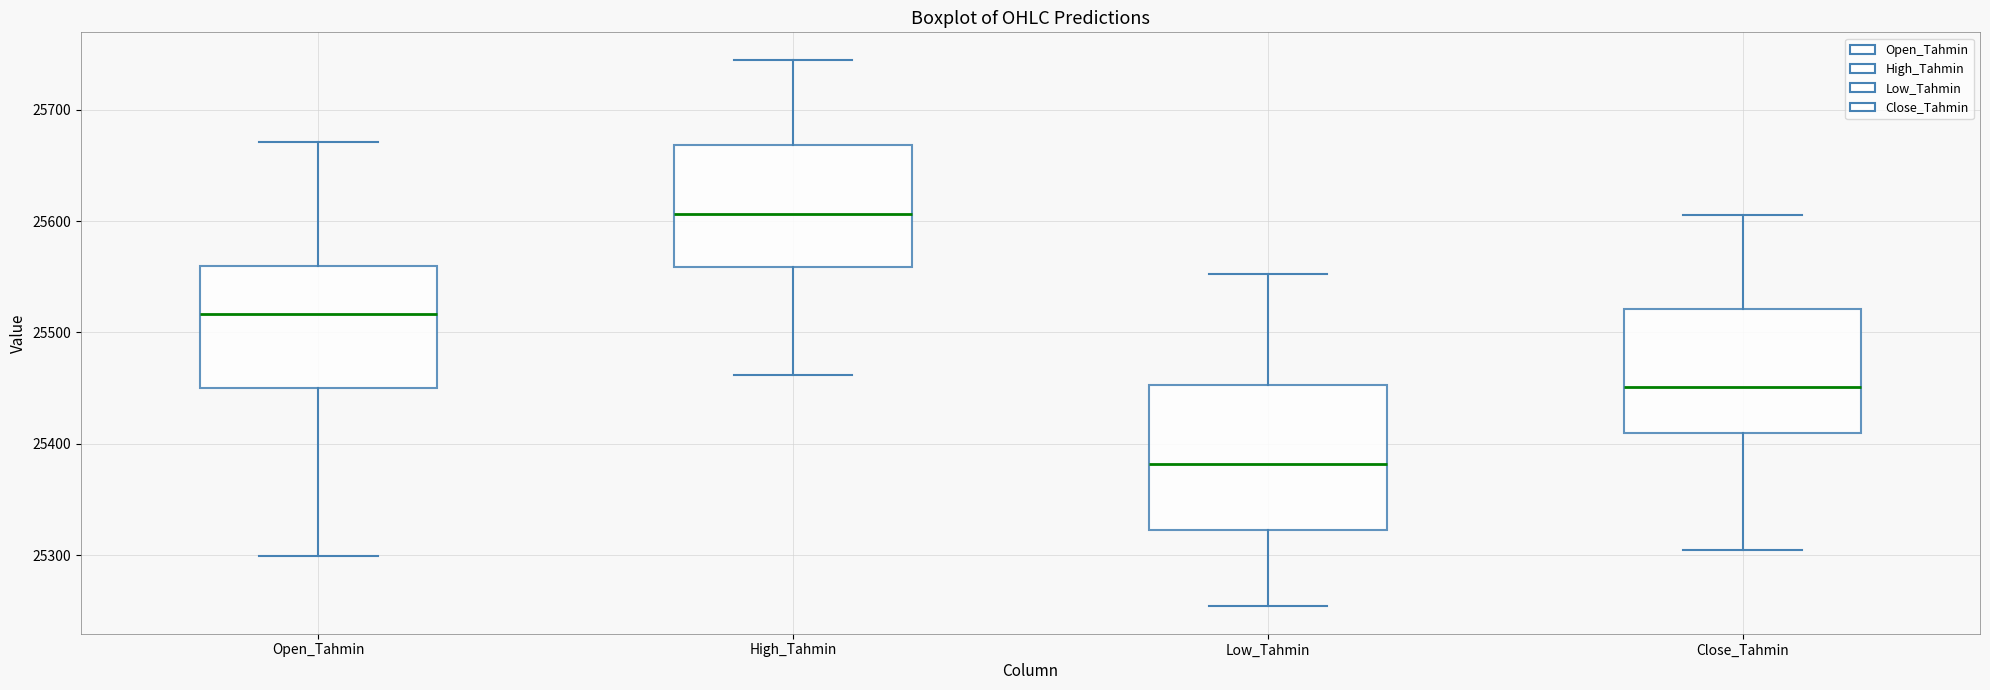

Reading left to right, read every box against the y-axis: the position of its median line, the range the box covers, and the ends of its whiskers. The values are not printed on the chart, so give them approximately, as read against the axis.

Open_Tahmin: median 25520, box 25450 to 25560, whiskers 25300 to 25670
High_Tahmin: median 25610, box 25560 to 25670, whiskers 25460 to 25740
Low_Tahmin: median 25380, box 25320 to 25450, whiskers 25250 to 25550
Close_Tahmin: median 25450, box 25410 to 25520, whiskers 25300 to 25610